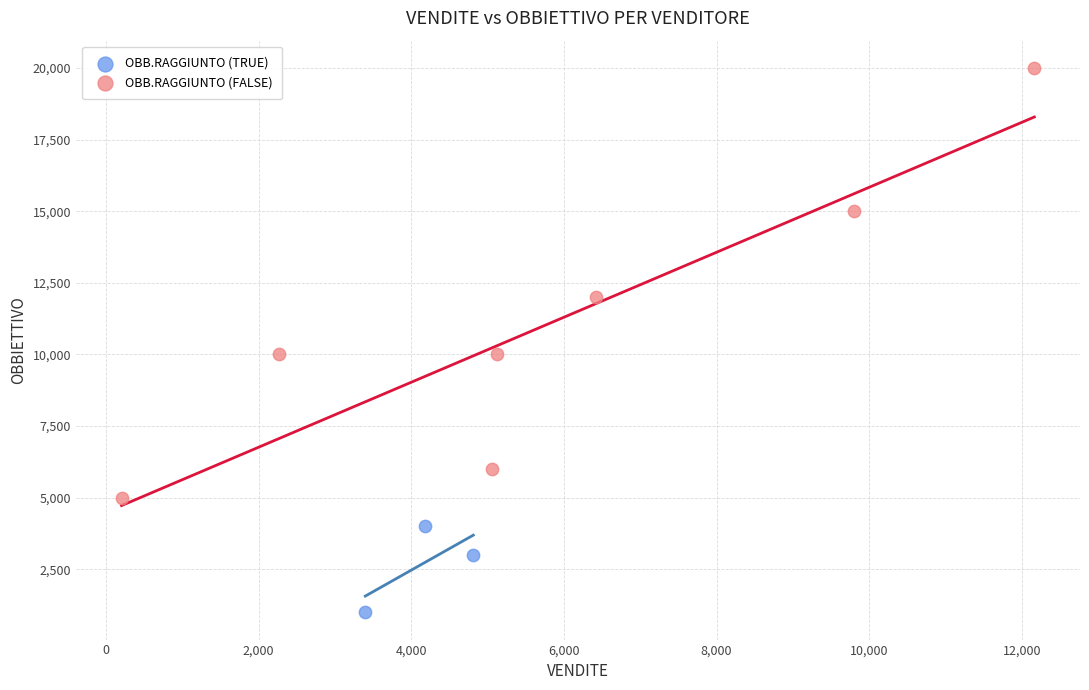

Which series reaches the minimum Y coordinate?

OBB.RAGGIUNTO (TRUE)